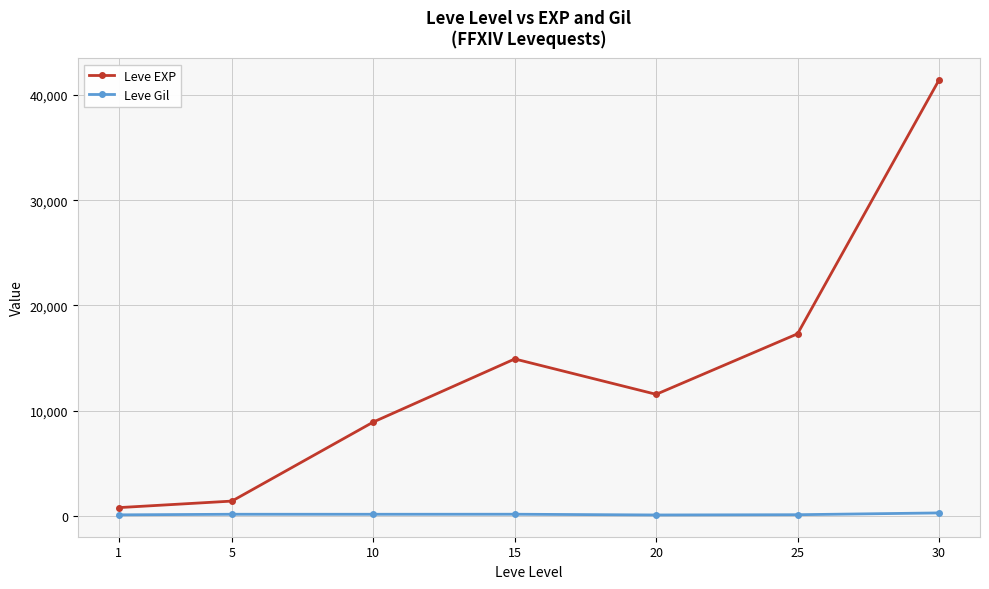

What value does the Leve Gil series have at 30, to the nearest 10?

300